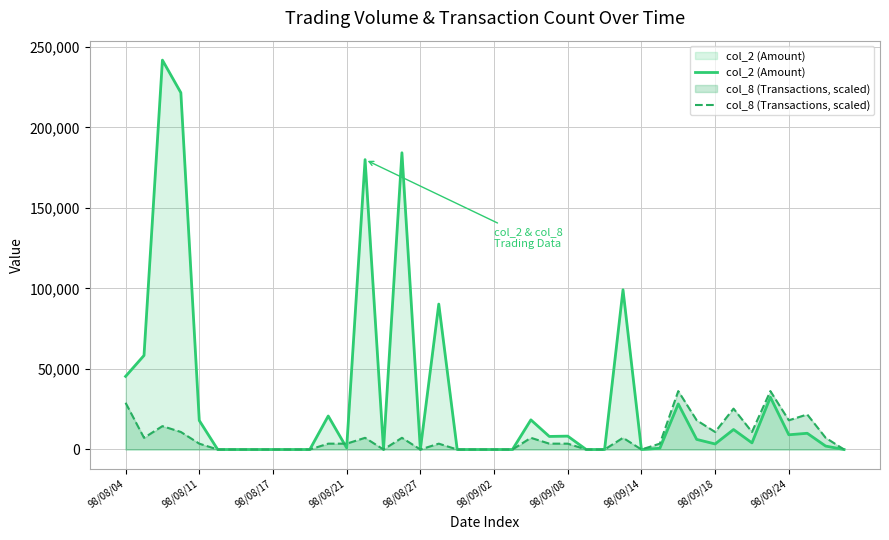

Which series has the widest spread of values?

col_2 (Amount)